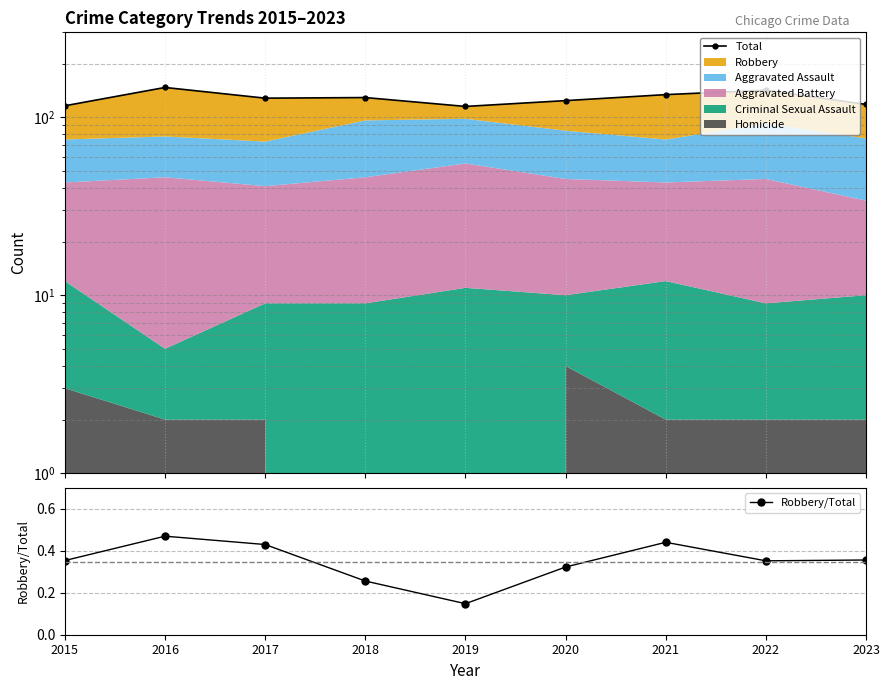

How many data points in Total are above 128?

4